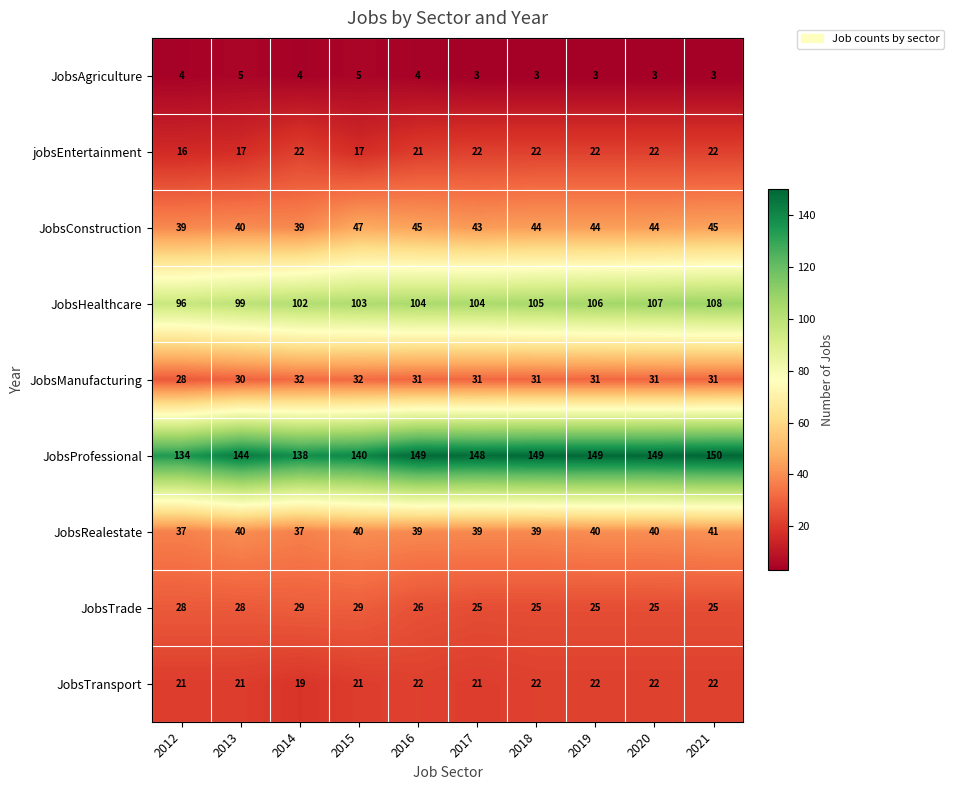

What is the spread (max minus min) of values at 2014?

134